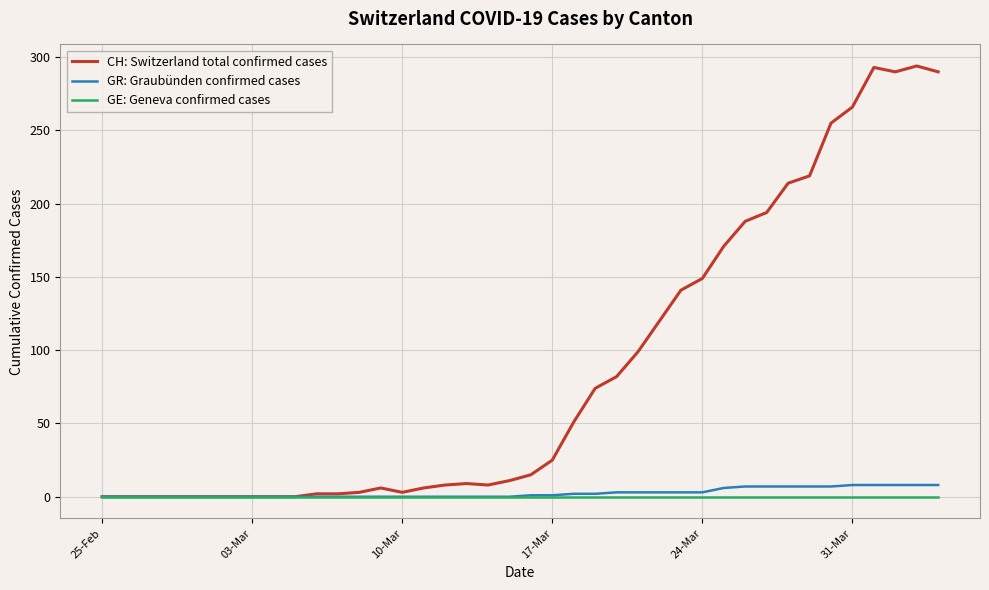

Which series has the widest spread of values?

CH: Switzerland total confirmed cases